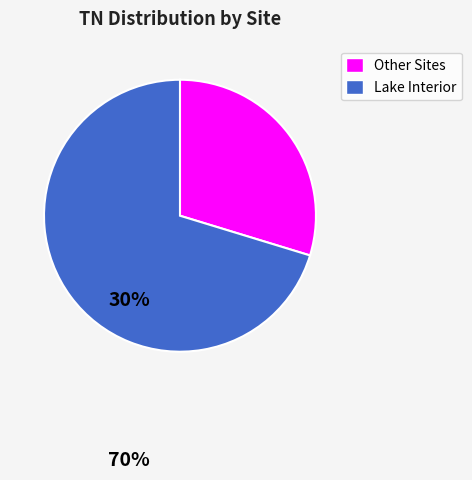

Is there a majority slice in this chart?

Yes